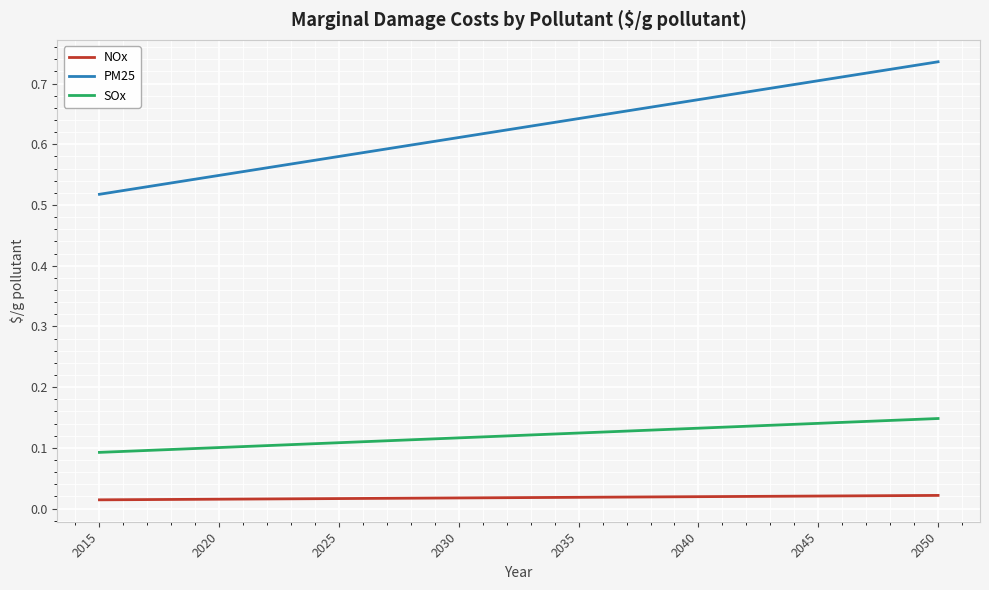

Which series has the largest range (max minus min)?

PM25